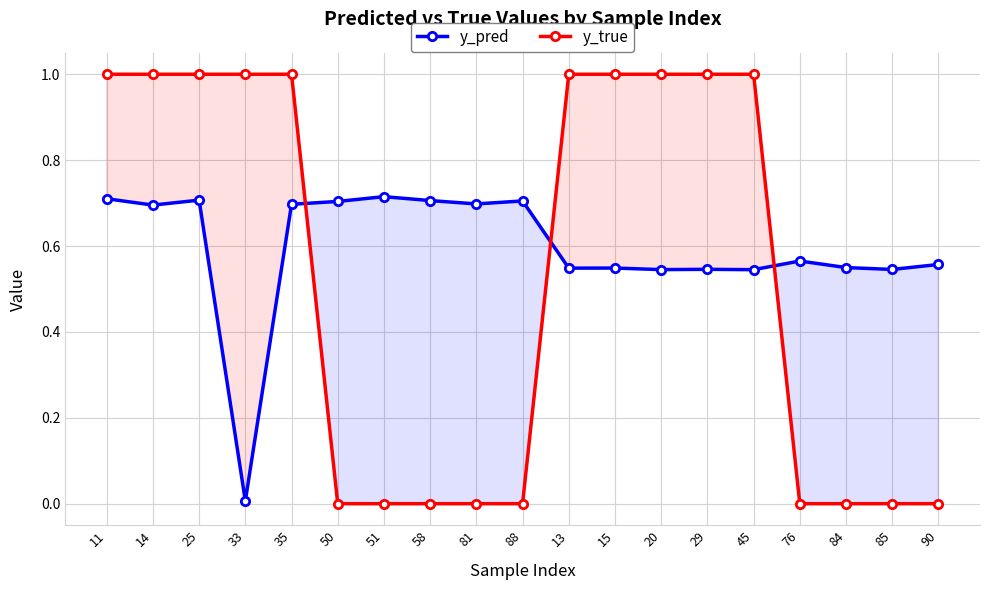

What is the difference between the second highest and second lowest values in the y_pred series?

0.2